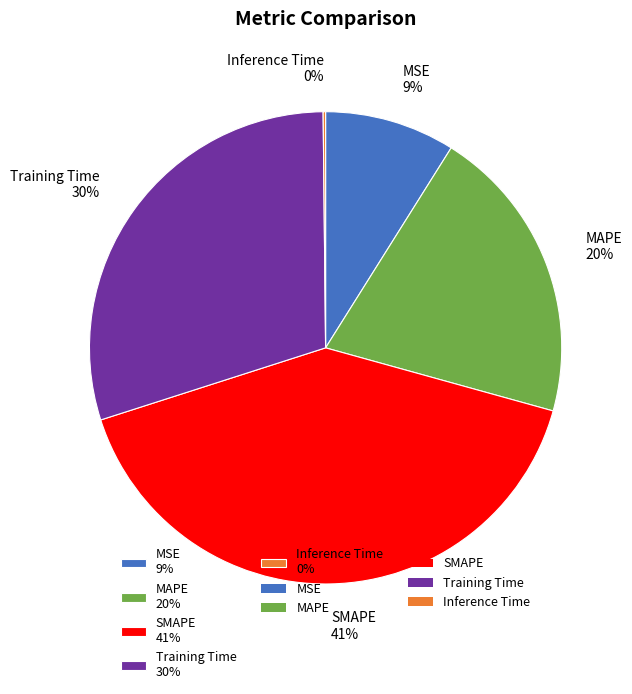

Does MSE 9% represent more than half of the total?

No